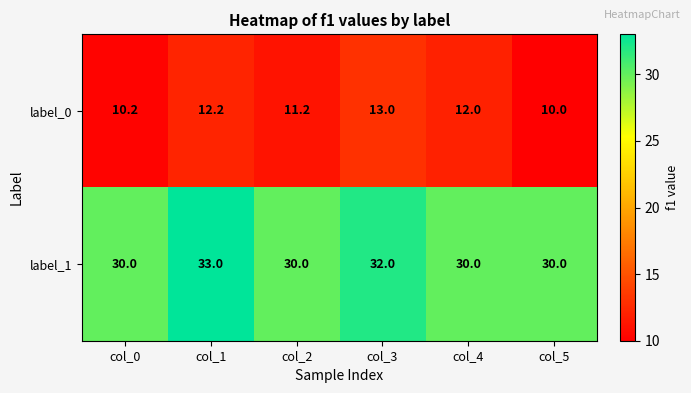

What is the minimum value shown in the chart?

10.0